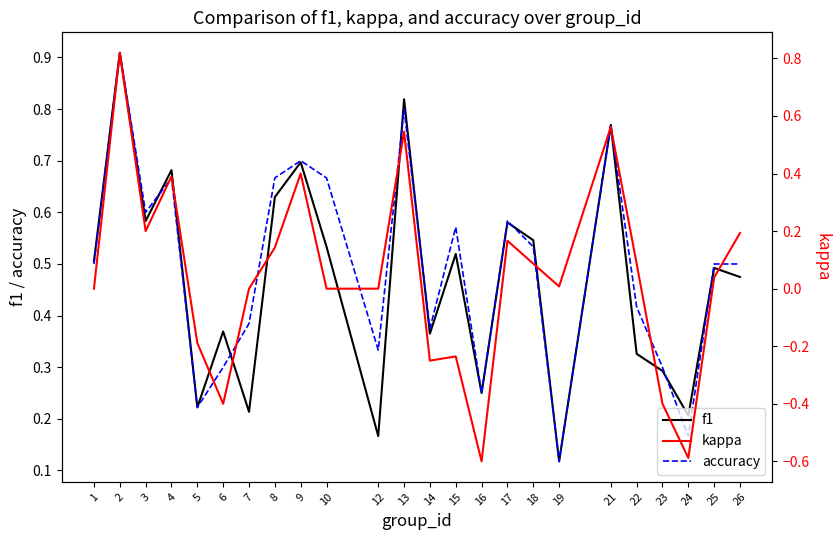

True or false: accuracy and kappa cross at least once.

False